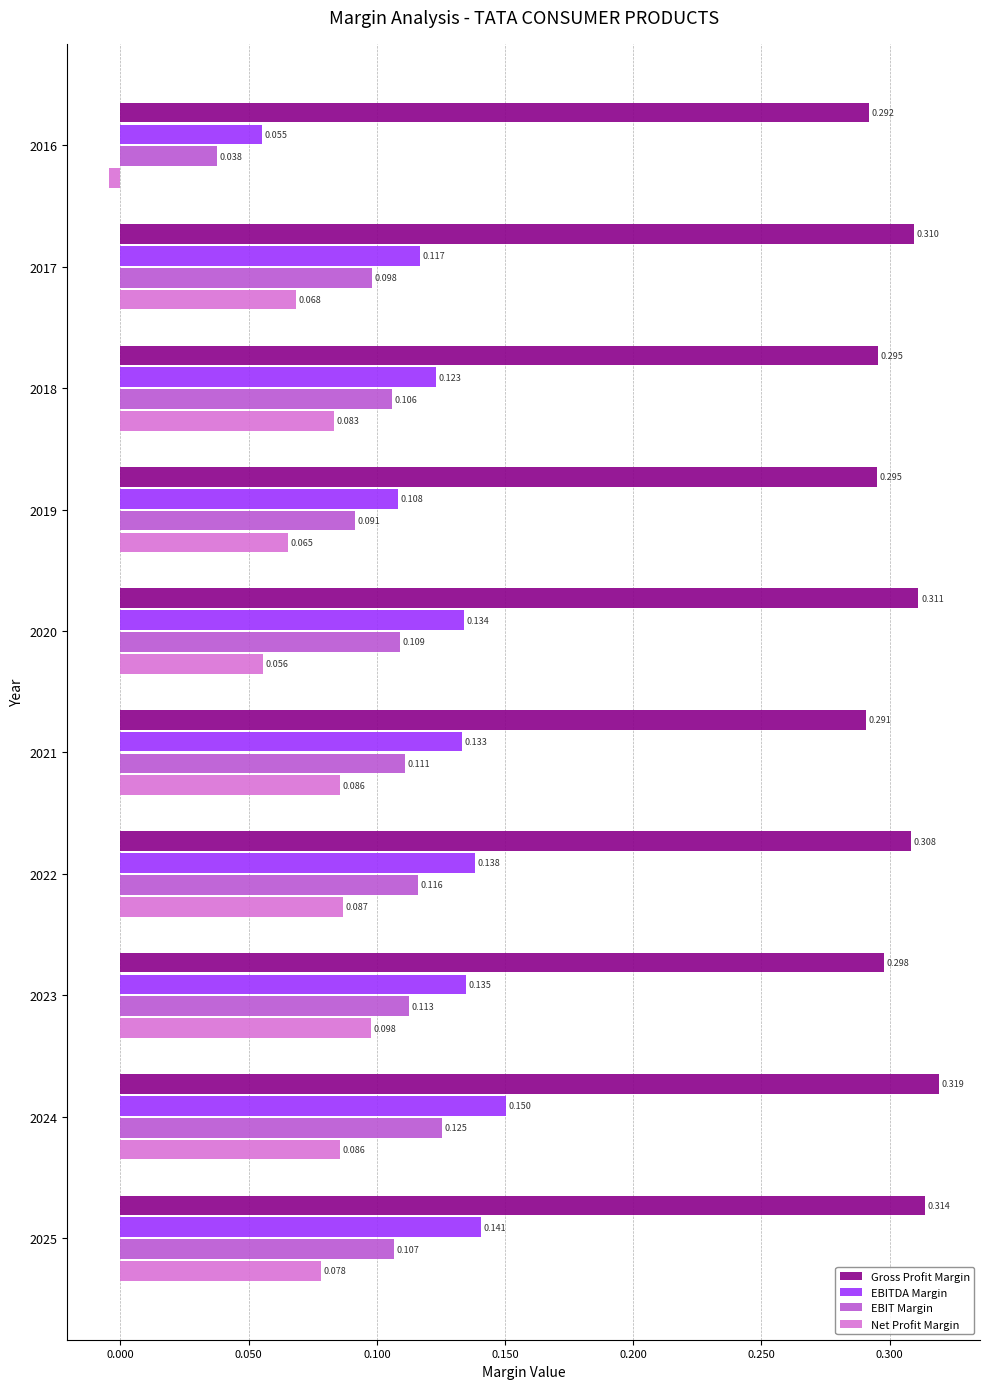

Which series has the largest total across all categories?

Gross Profit Margin